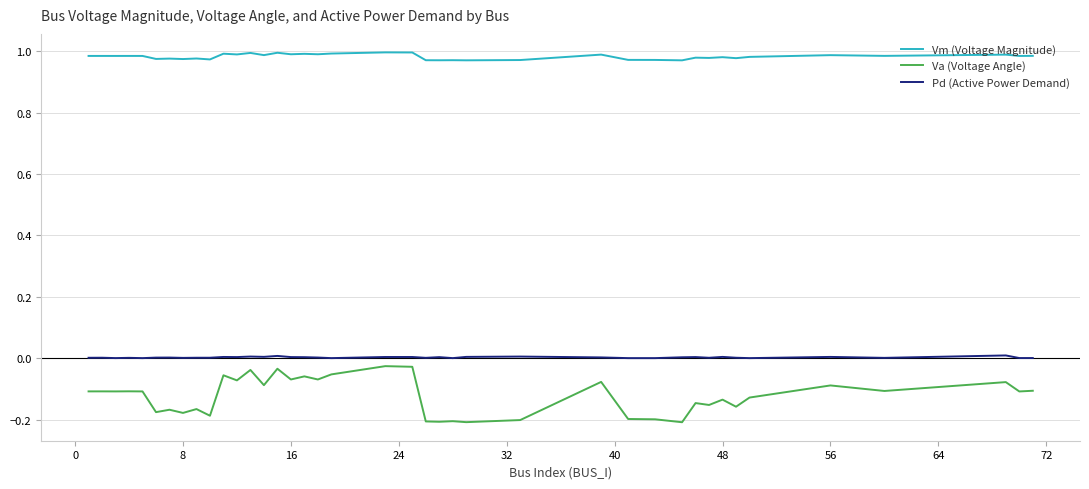

Which series has the largest range (max minus min)?

Va (Voltage Angle)